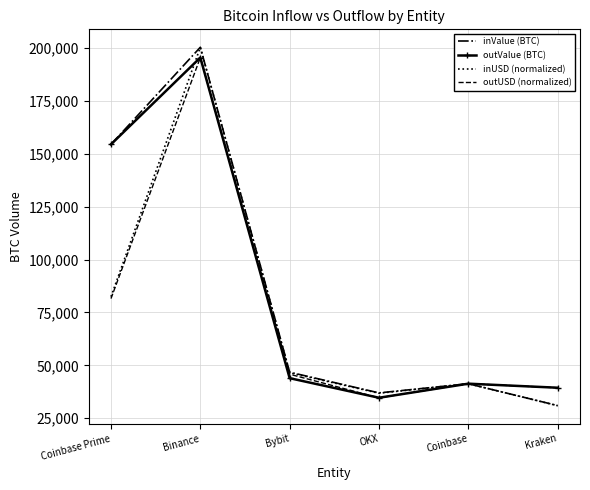

At which label does outValue (BTC) first exceed 43941?

Coinbase Prime